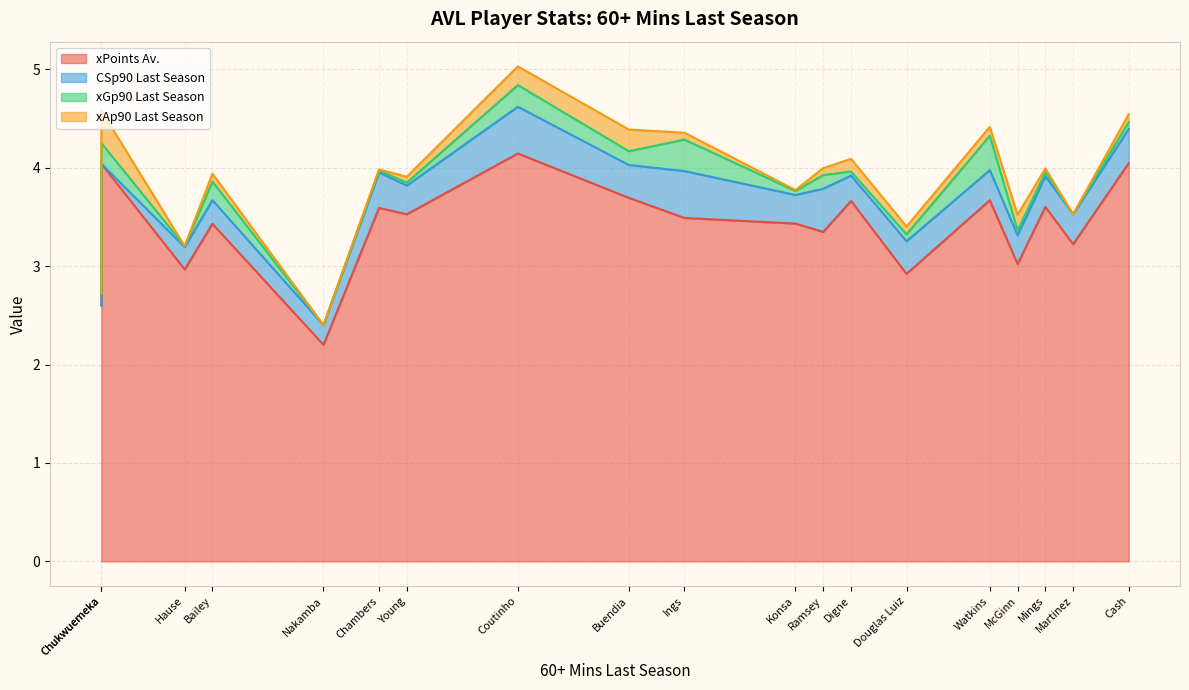

How many interior local peaks does the xGp90 Last Season series have?

7